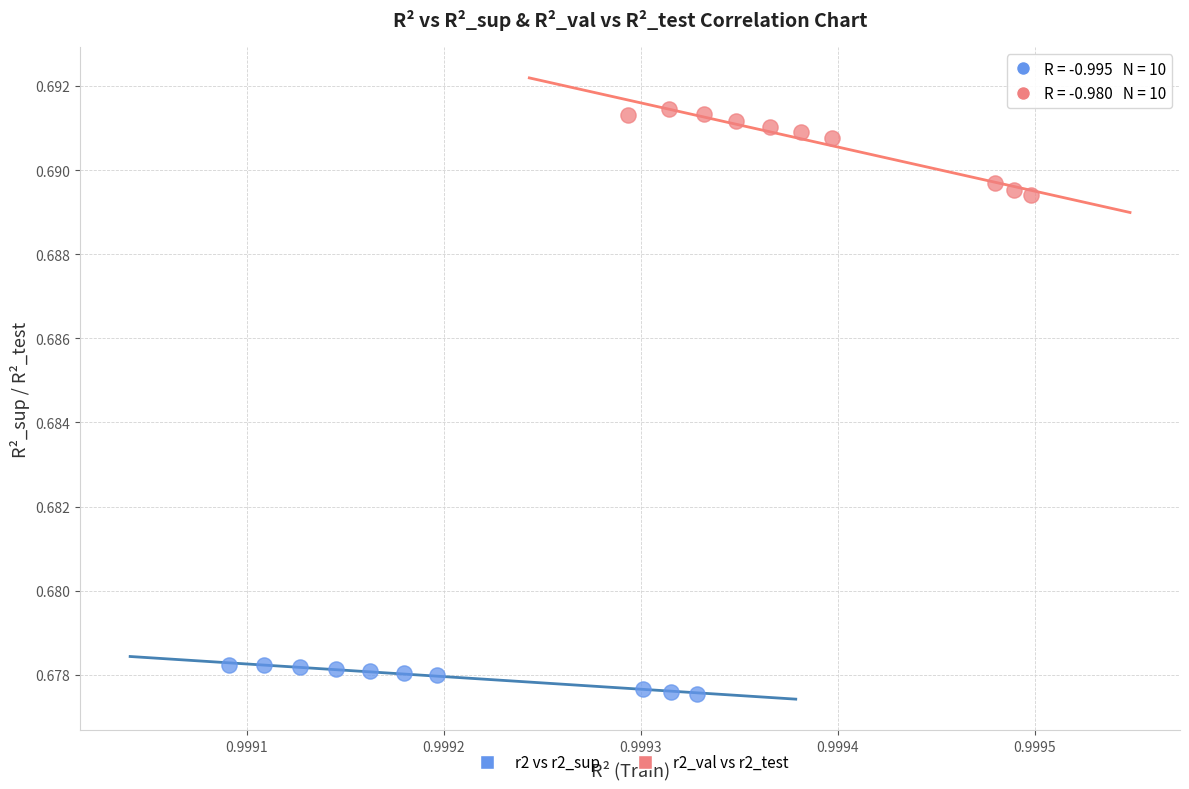

Which series reaches the maximum Y coordinate?

r2_val vs r2_test